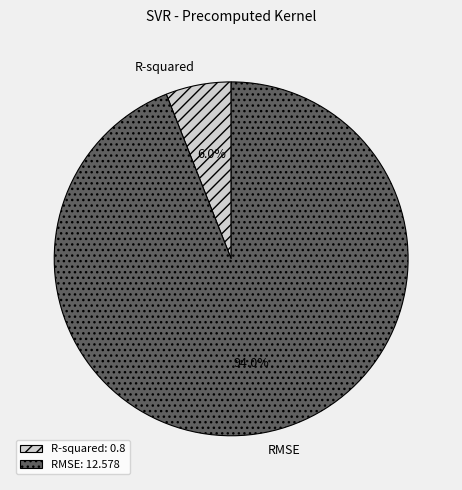

To the nearest percent, what is the average slice percentage?

50%